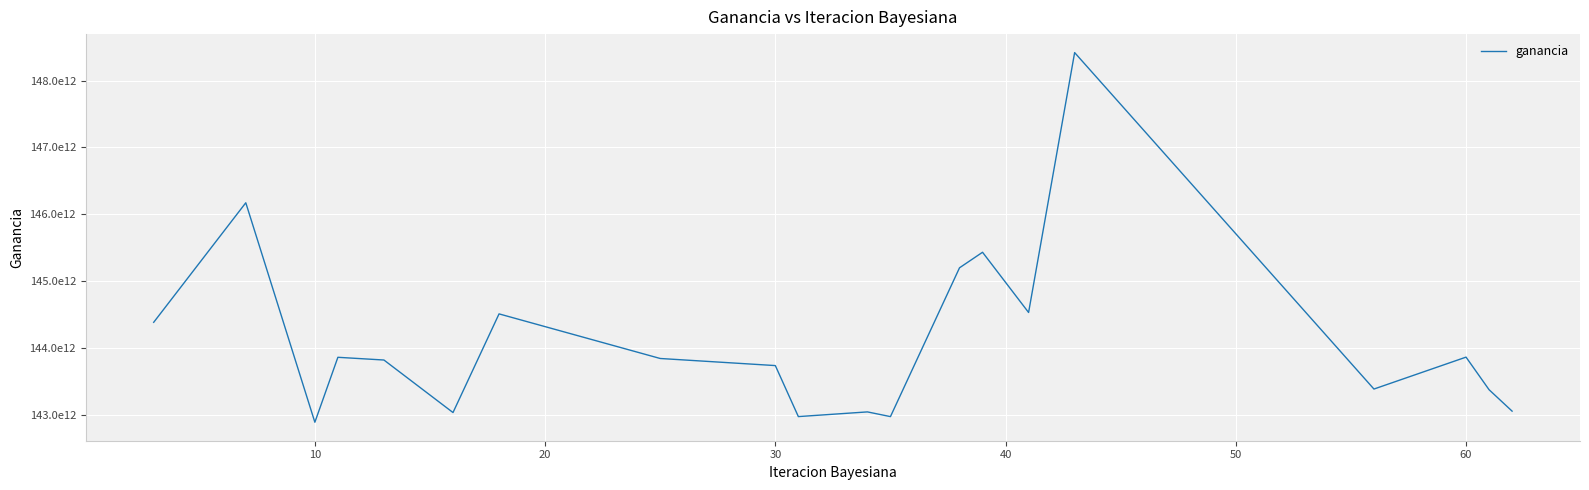

What is the value of the 12th point from the left?

142970364817591